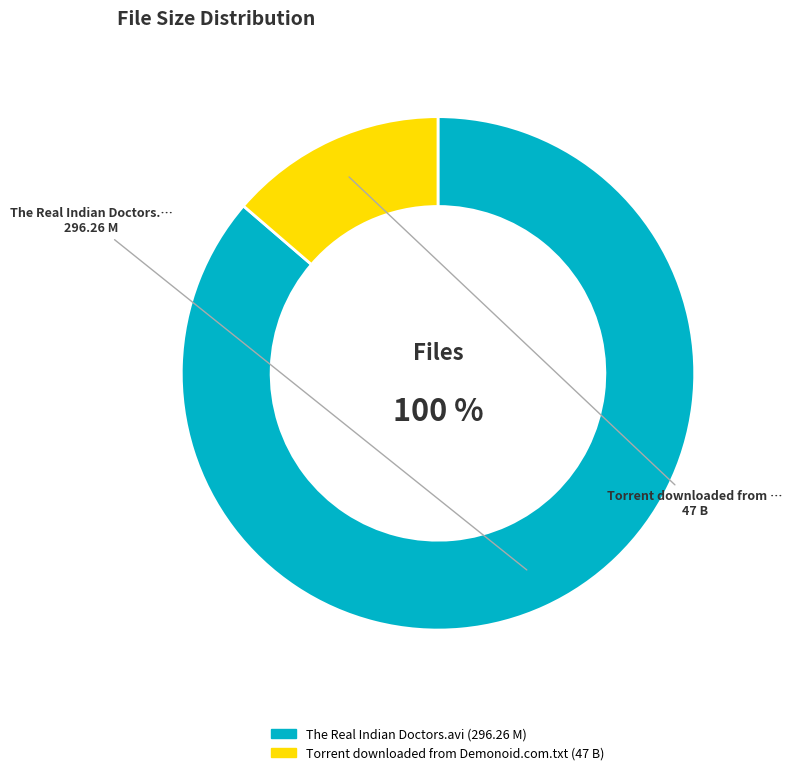

To the nearest percent, what percentage of the pie is The Real Indian Doctors.avi?

86%